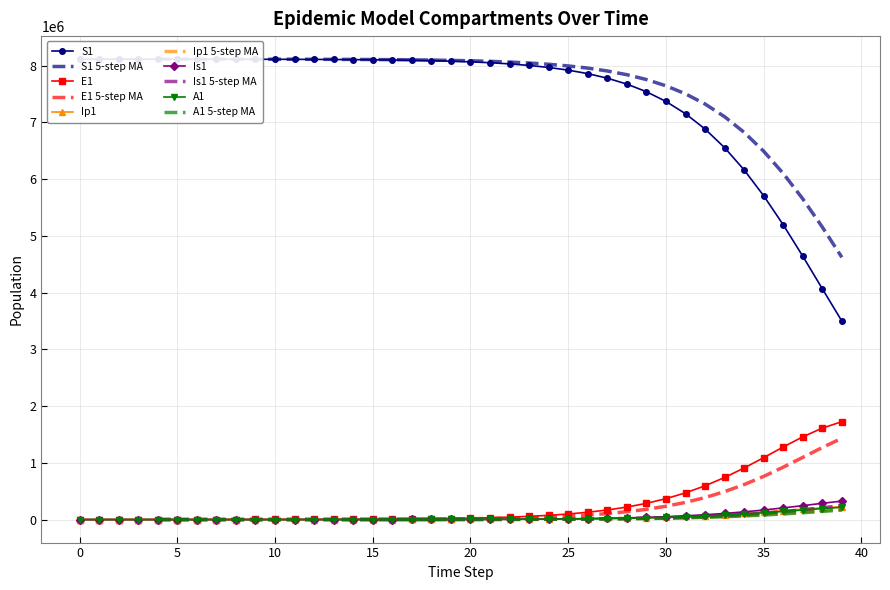

Is the value of A1 at 33 greater than the value of E1 at 32?

No